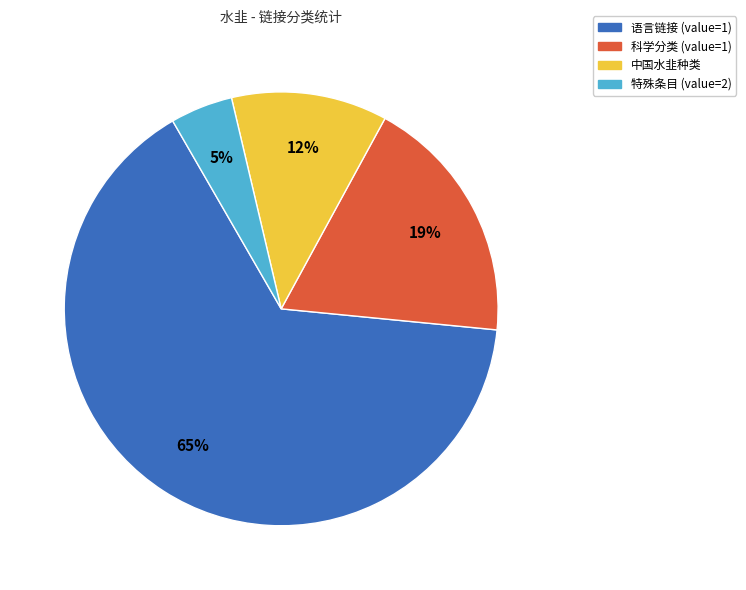

What percentage is the 中国水韭种类 slice, to the nearest percent?

12%